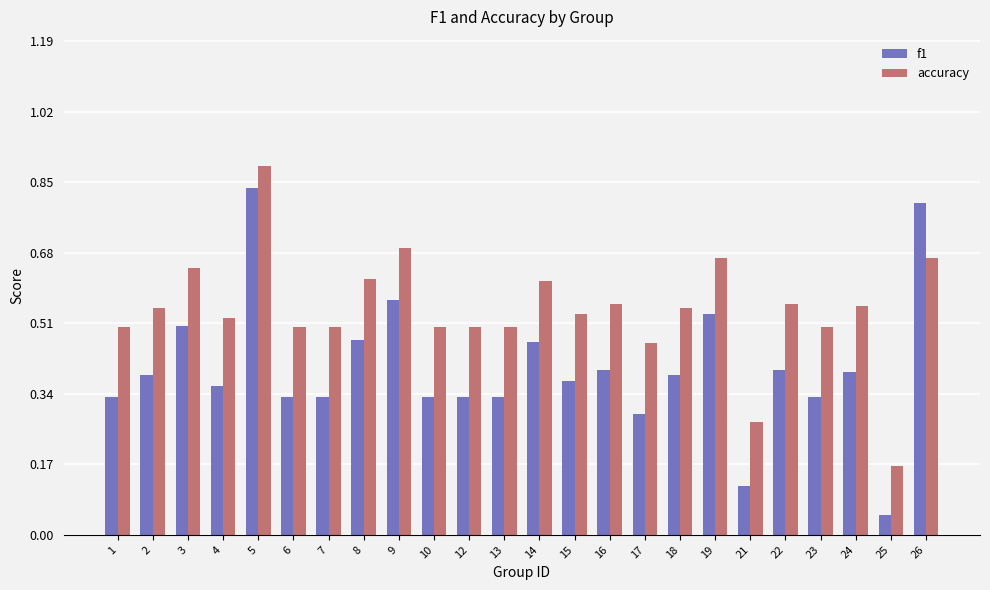

Which series changed the most between 5 and 16?

f1